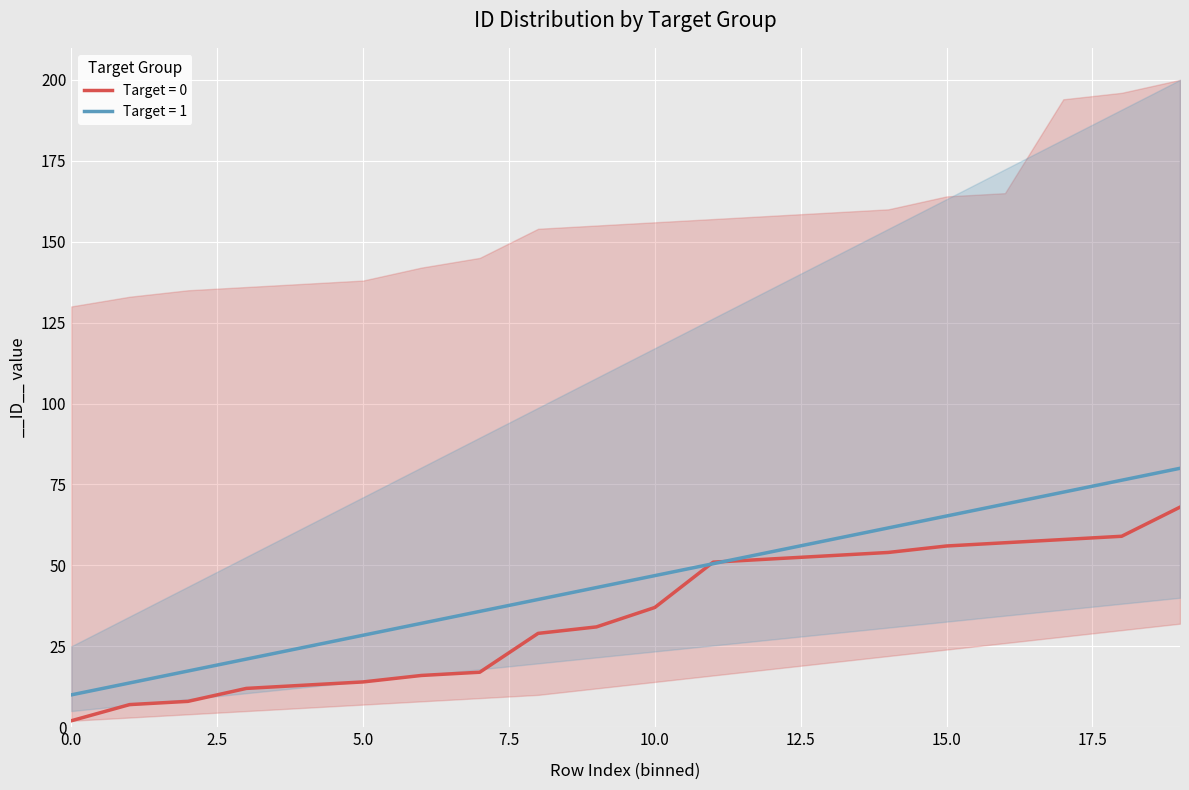

Is it true that Target 0 (mean) equals 94.5 at 15?

False